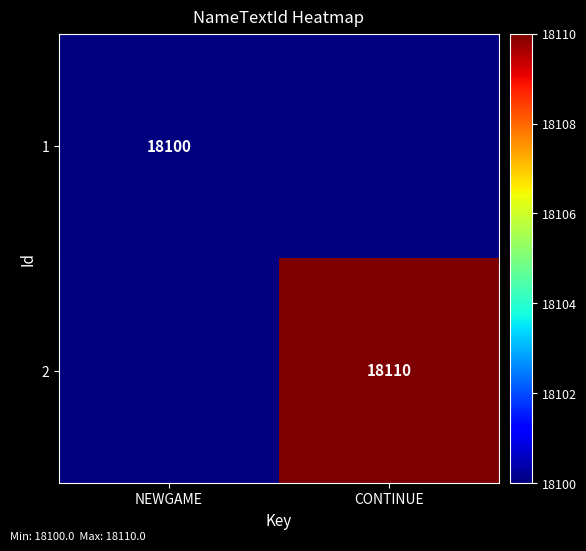

At how many categories does at least one series exceed 18103?

1